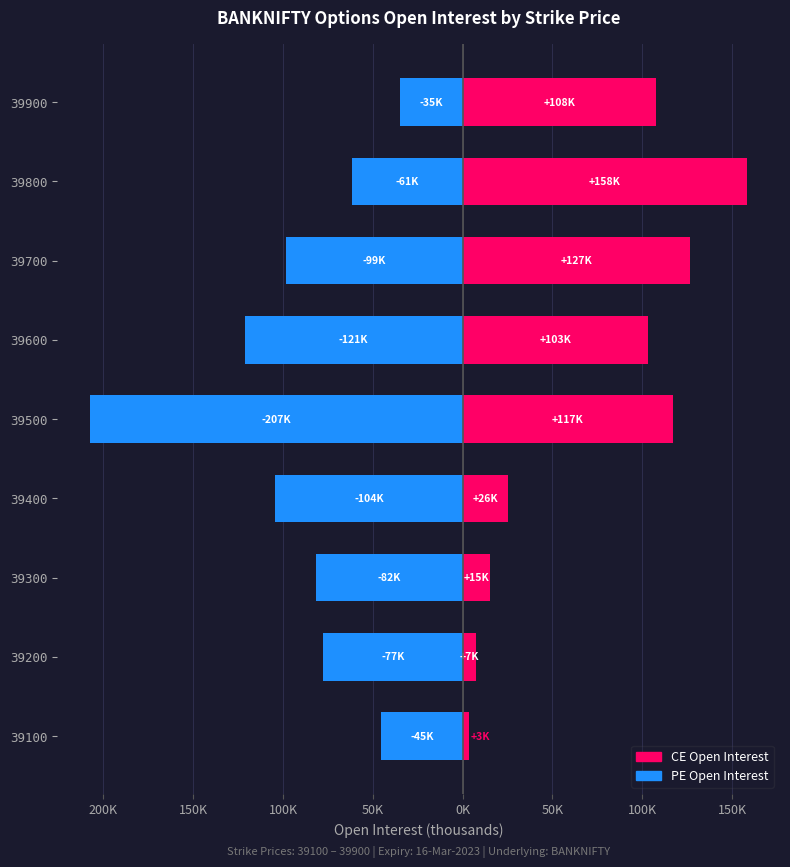

What are all the series names shown in the legend?

CE.openInterest, PE.openInterest